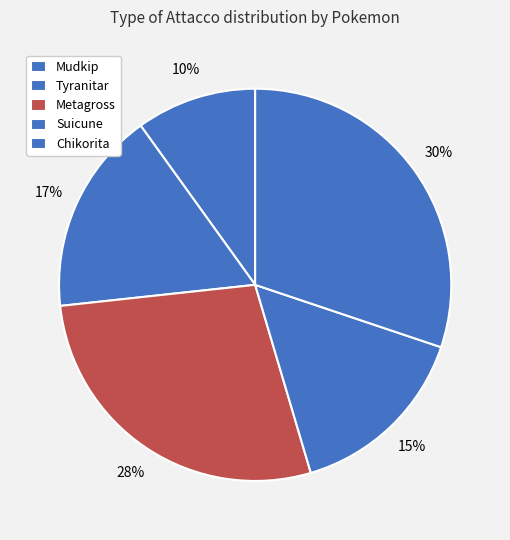

Does Metagross account for over 50% of the chart?

No